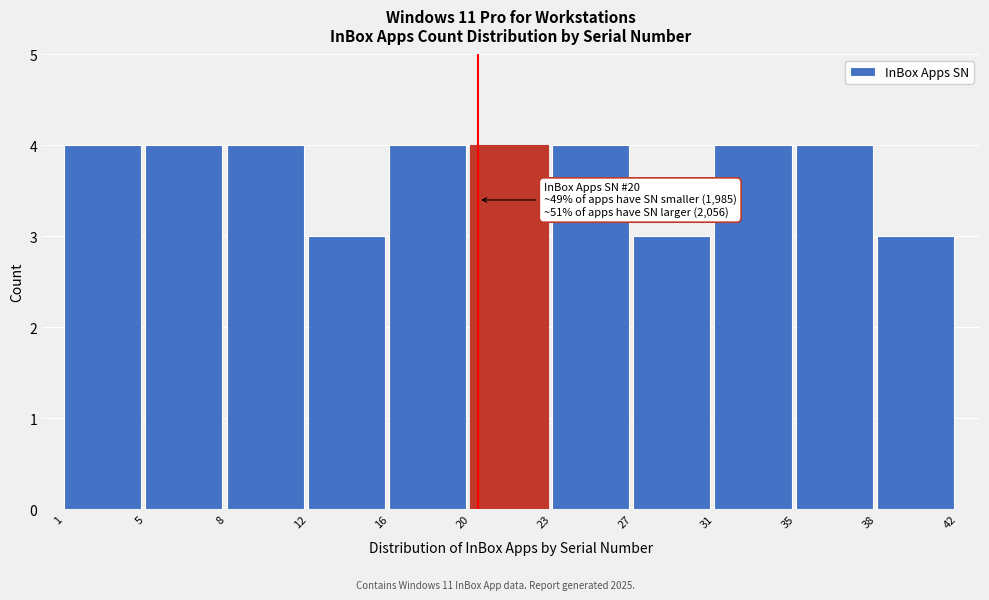

Reading left to right, extract all data points from this chart.

1=4	5=4	8=4	12=3	16=4	20=4	23=4	27=3	31=4	35=4	38=3